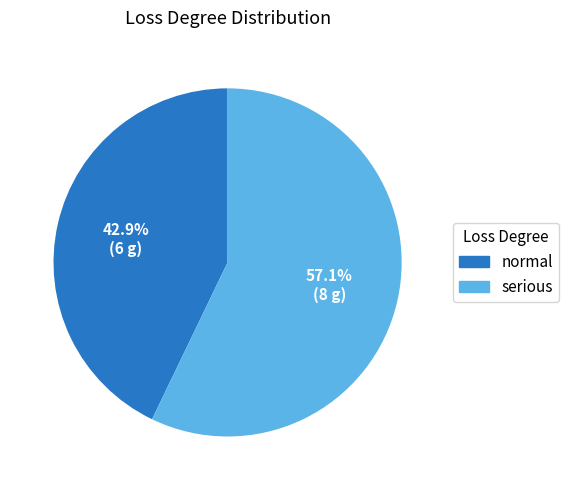

To the nearest percent, what is the average slice percentage?

50%